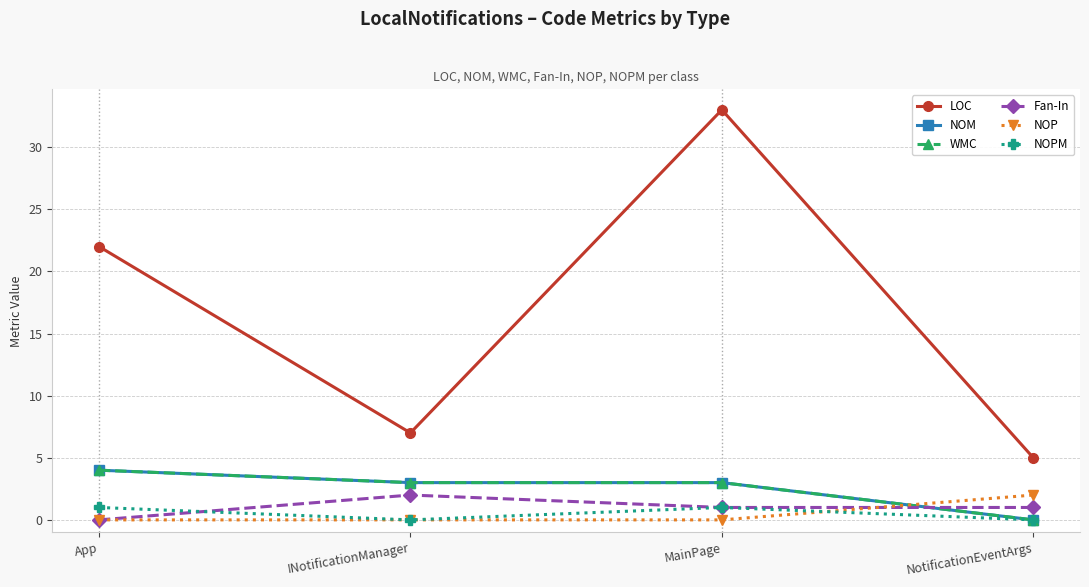

Does the chart have visible grid lines?

Yes